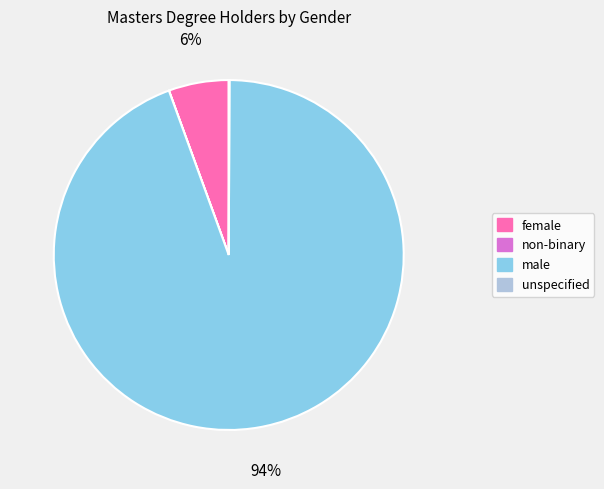

To the nearest percent, what is the average slice percentage?

25%